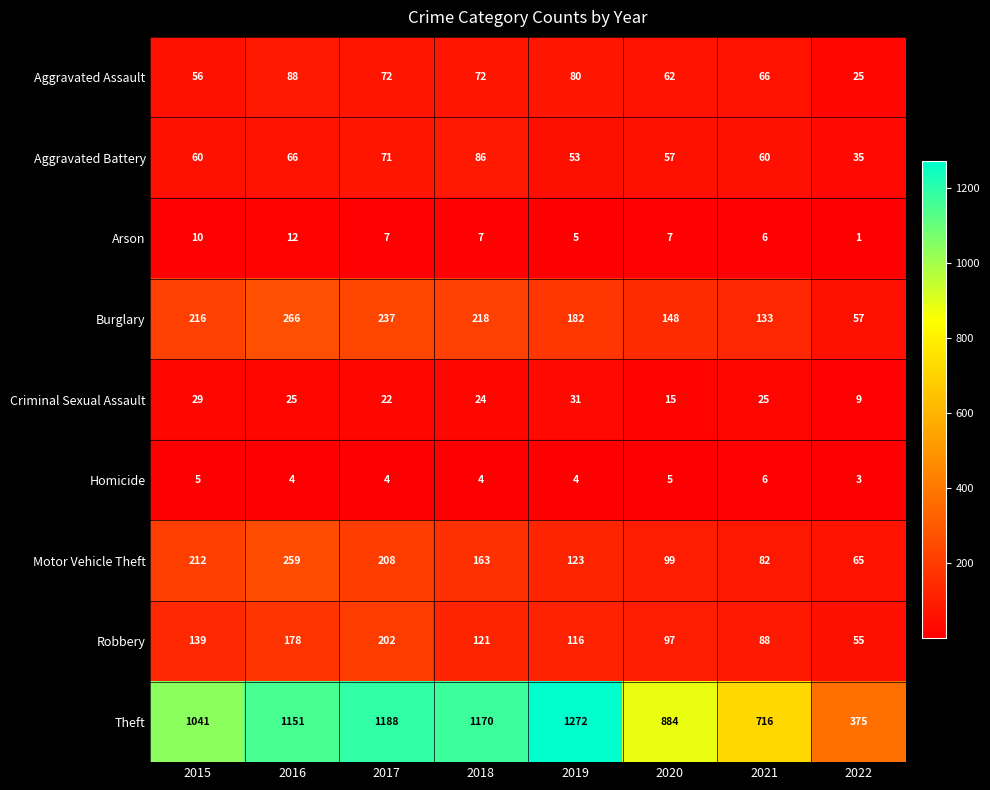

At how many categories does at least one series exceed 592?

7